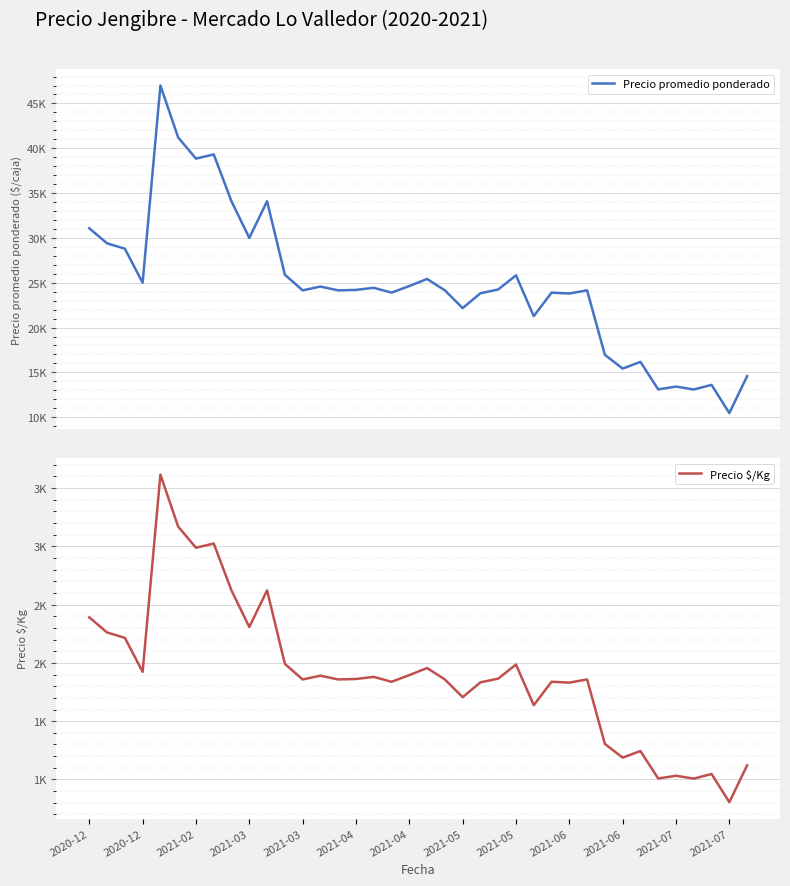

Is the value of Precio promedio ponderado at 37 greater than the value of Precio $/Kg at 36?

Yes